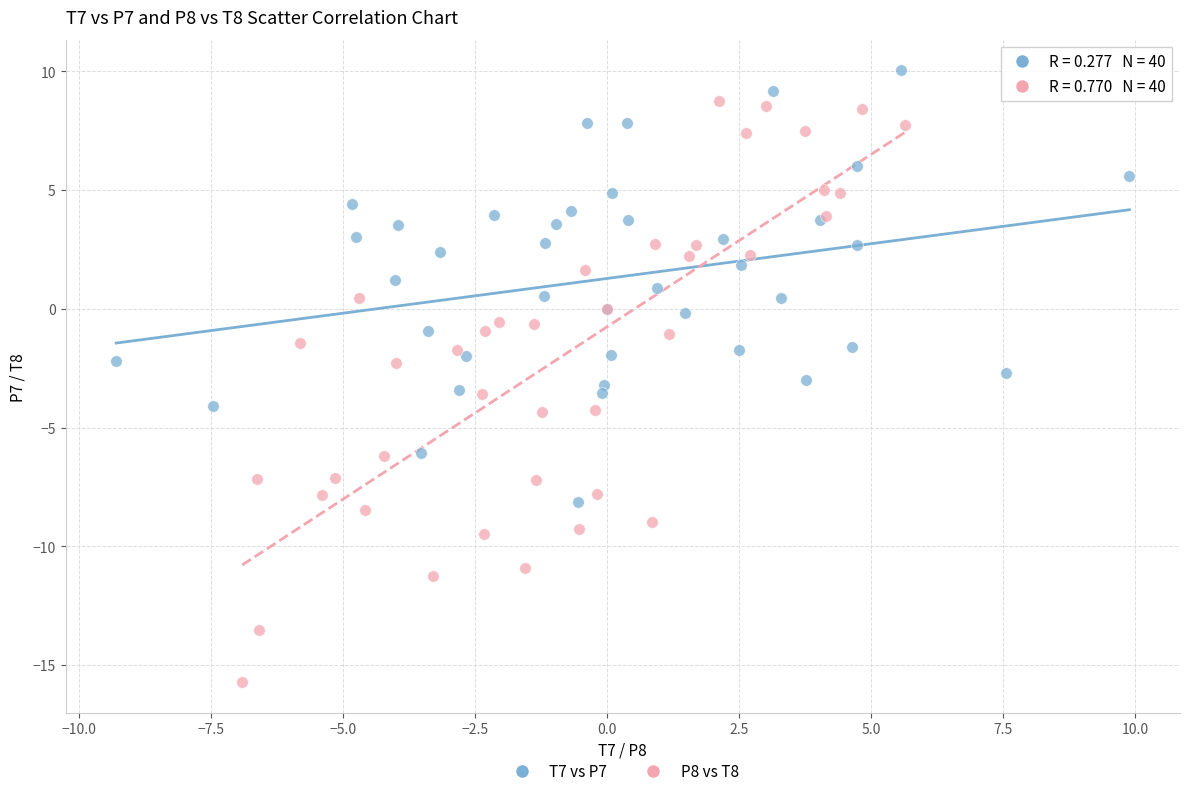

Which series contains the highest Y value?

T7 vs P7